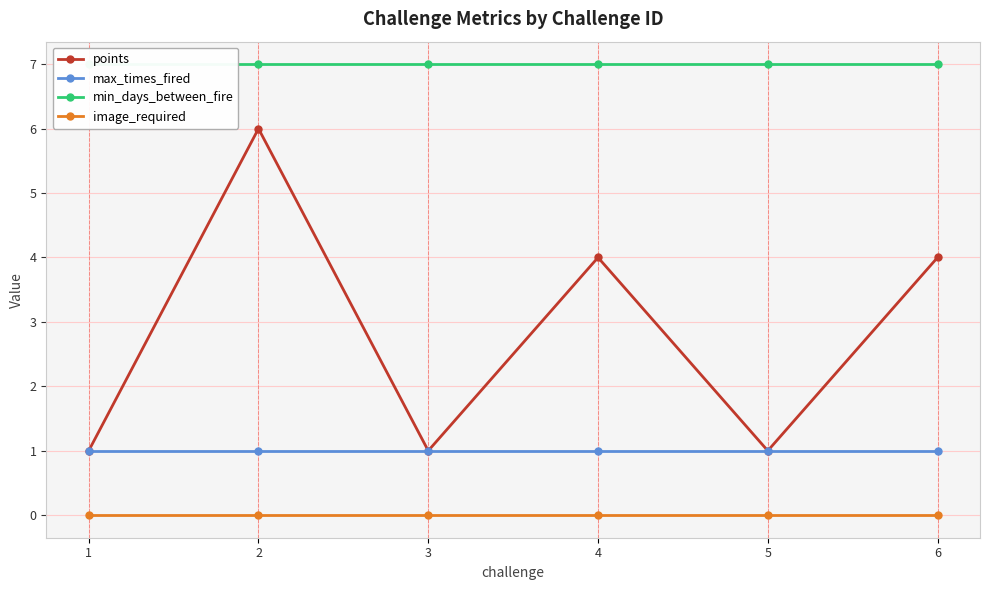

How many data points does each series have?

6